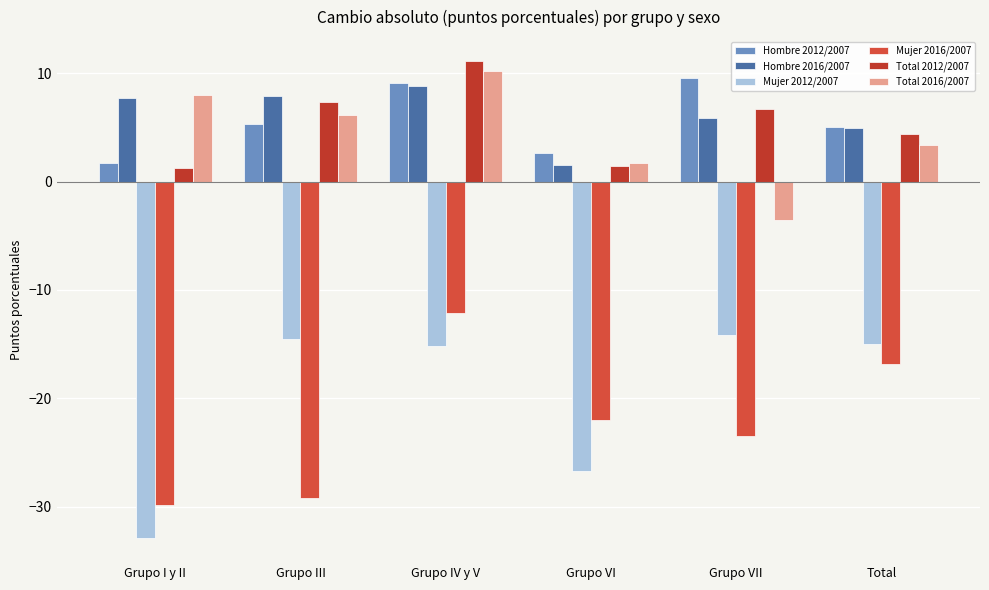

What is the difference between the maximum and minimum values in the Total 2016/2007 series?

13.7